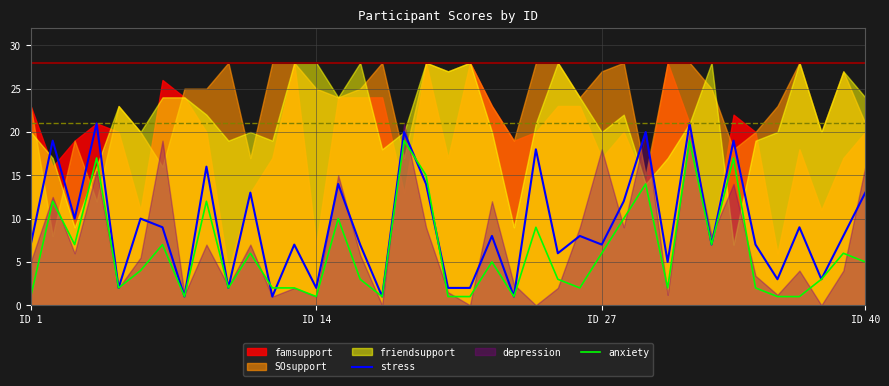

Is it true that anxiety equals 3 at ID 40?

False